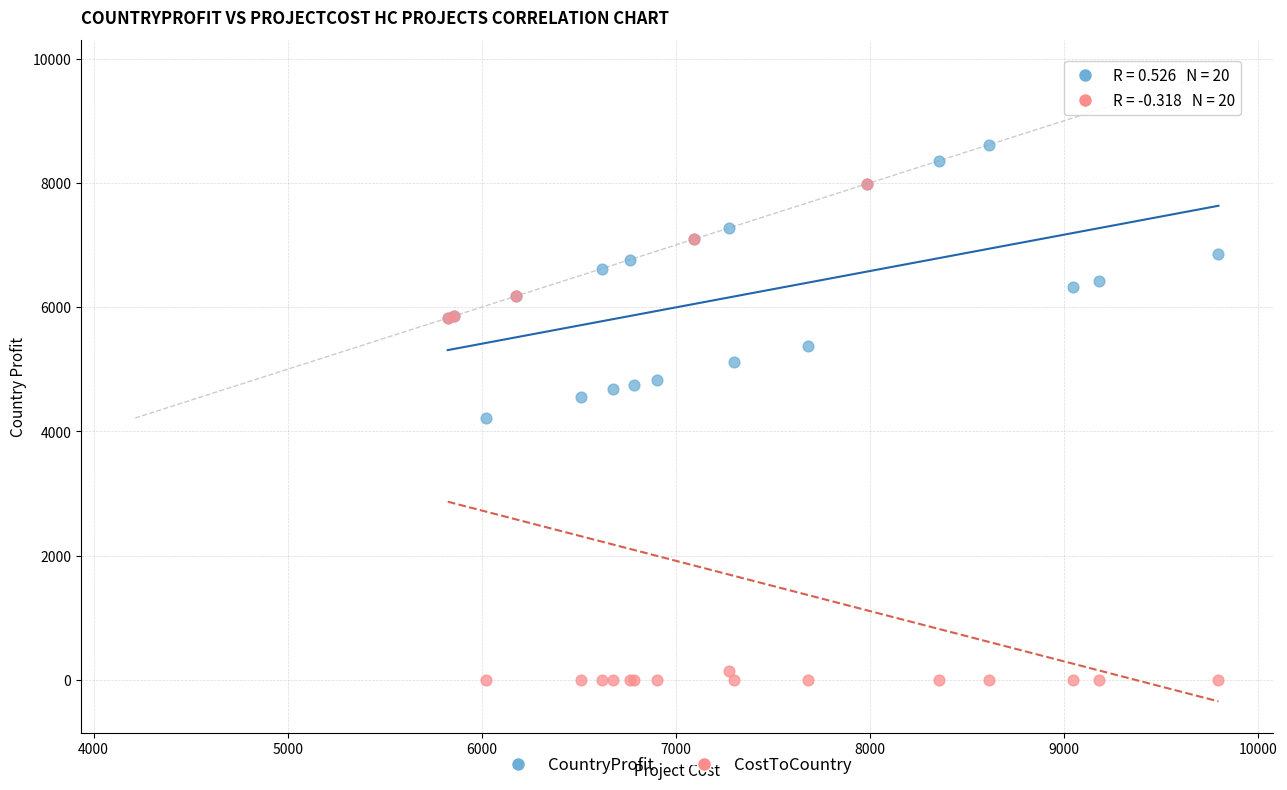

In the CostToCountry series, what Y value is closest to 3992?

5824